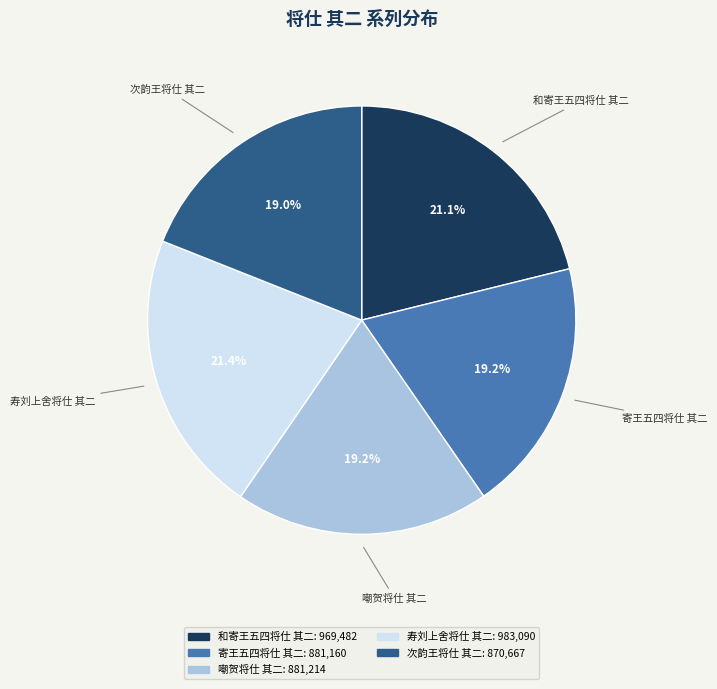

What percentage do 寄王五四将仕 其二 and 次韵王将仕 其二 together represent?

38.2%